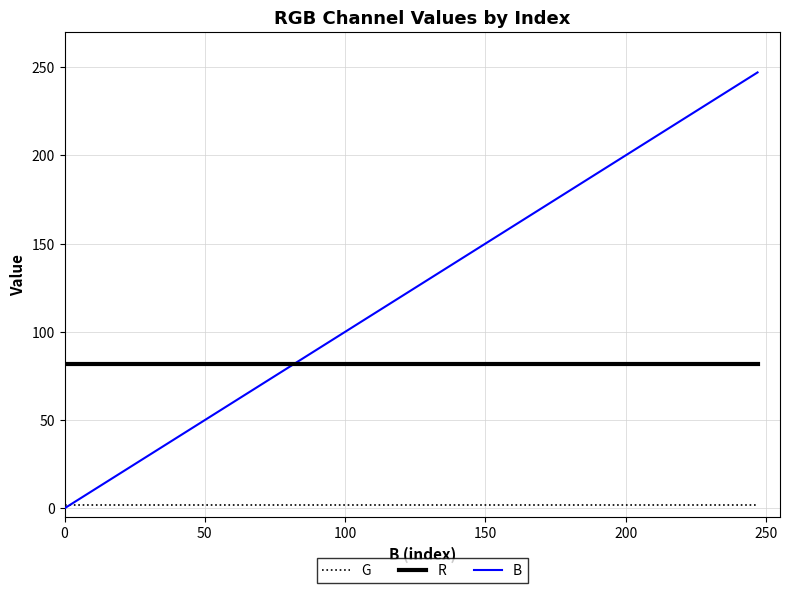

List the series in order of their peak value, lowest first.

G, R, B